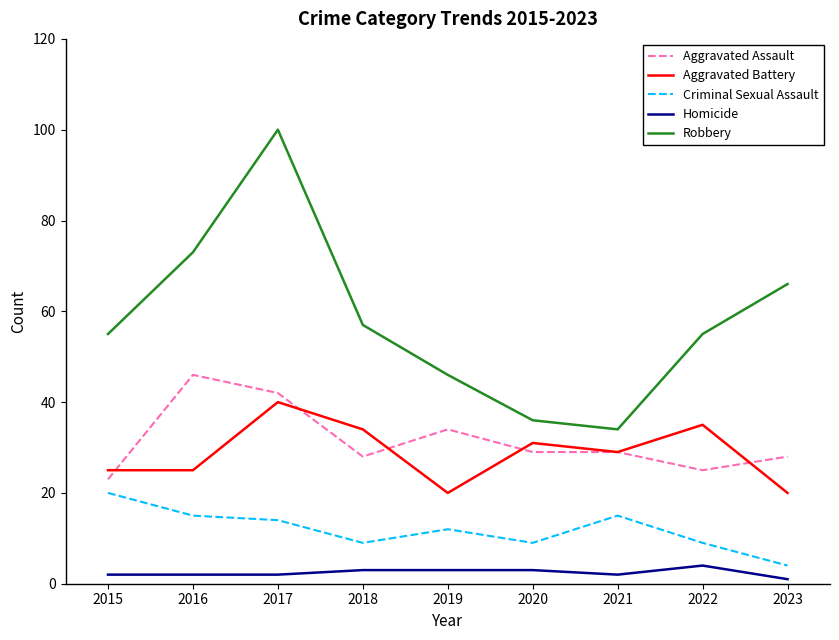

Reading left to right, what are all the values shown in this chart?

Aggravated Assault: 23	46	42	28	34	29	29	25	28
Aggravated Battery: 25	25	40	34	20	31	29	35	20
Criminal Sexual Assault: 20	15	14	9	12	9	15	9	4
Homicide: 2	2	2	3	3	3	2	4	1
Robbery: 55	73	100	57	46	36	34	55	66